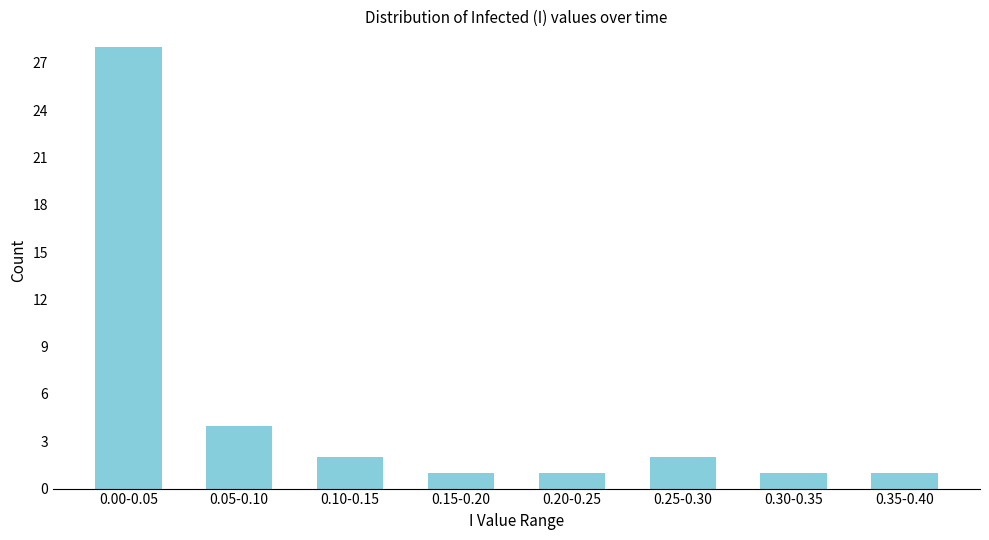

Reading left to right, list all the values displayed in this chart.

28	4	2	1	1	2	1	1